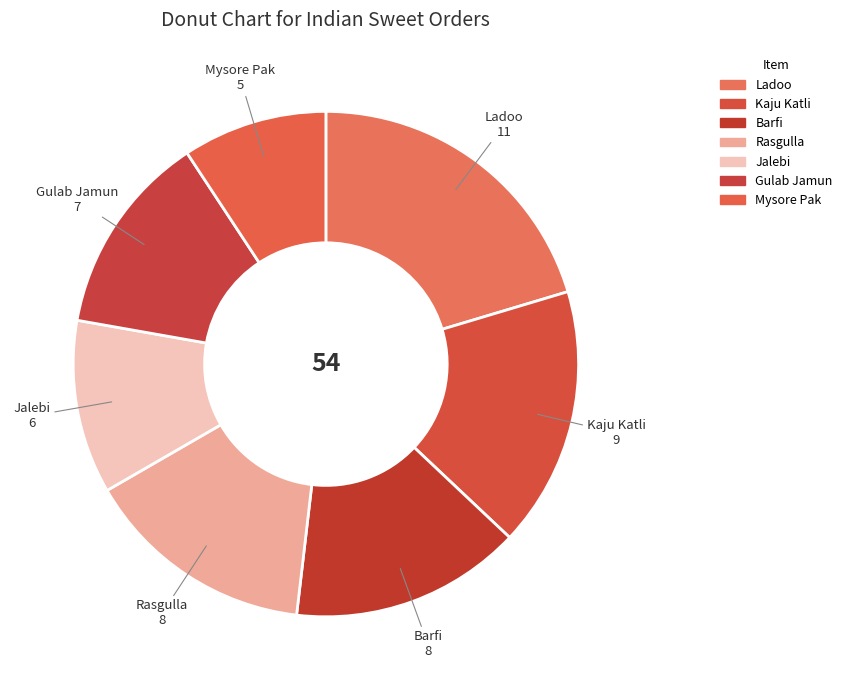

To the nearest percent, what is the difference between the Mysore Pak and Kaju Katli slice percentages?

7%